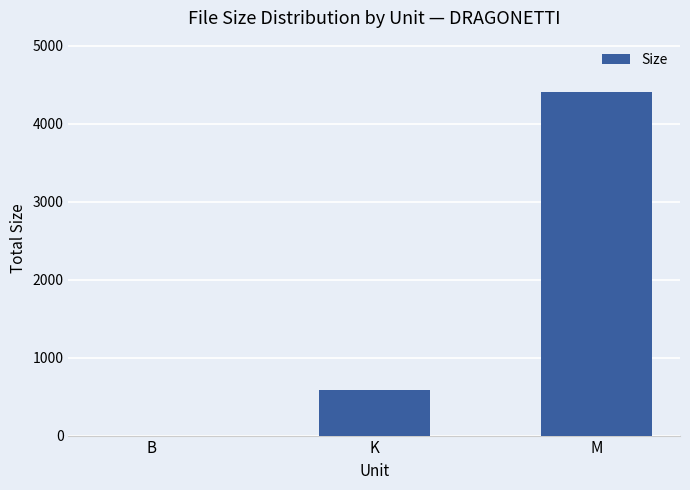

At which label is the value closest to 2202?

K